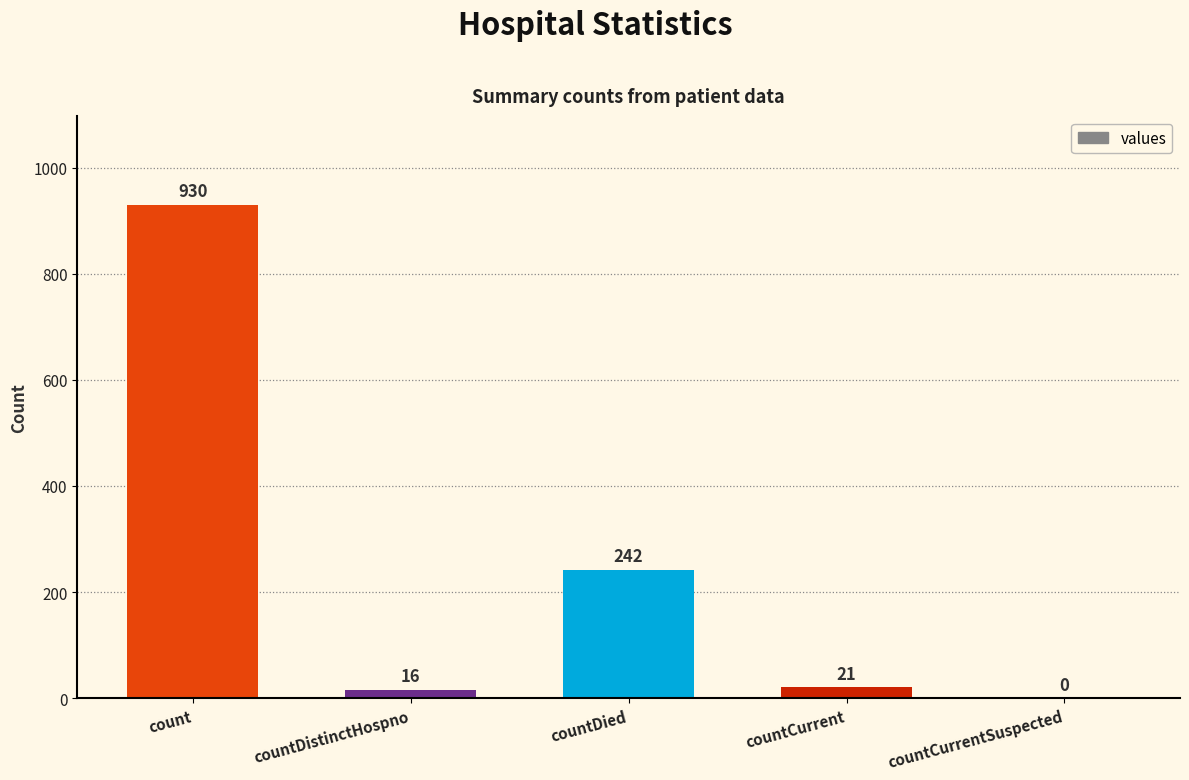

True or false: the data shows 16 at countDistinctHospno.

True